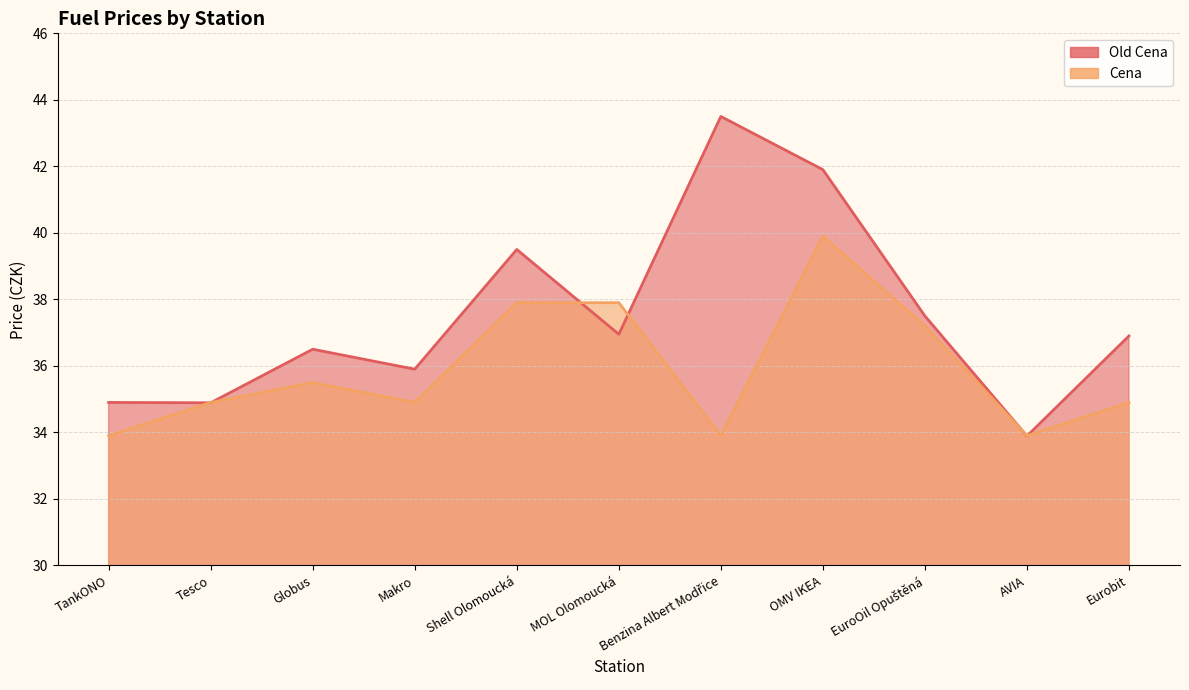

Where is the first local maximum for Old Cena?

Globus